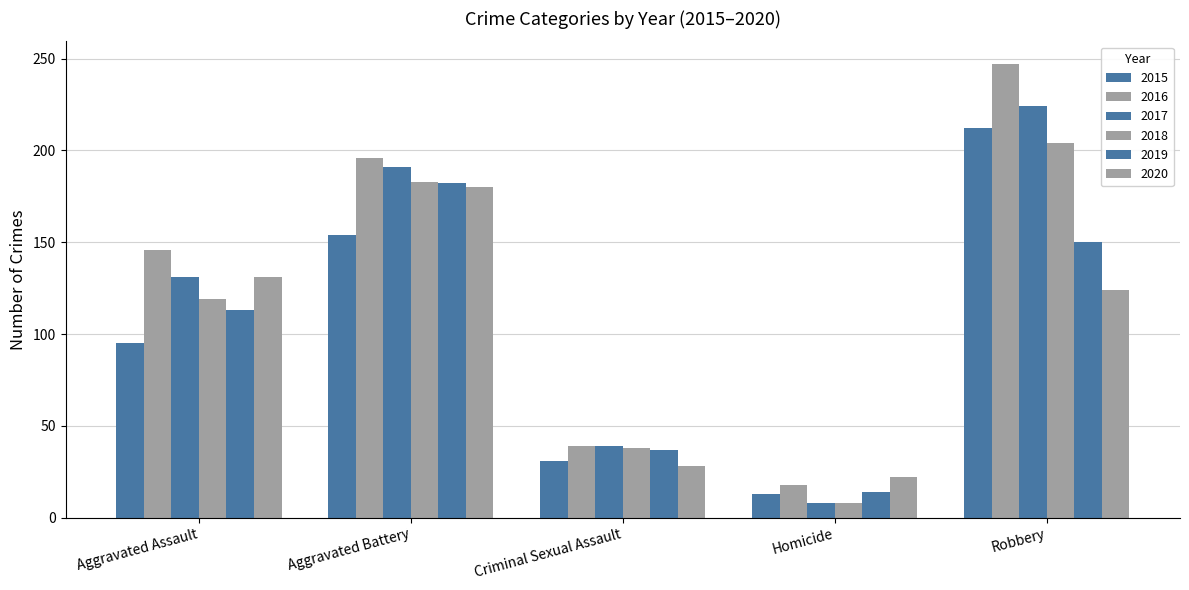

How many groups of bars are there?

5